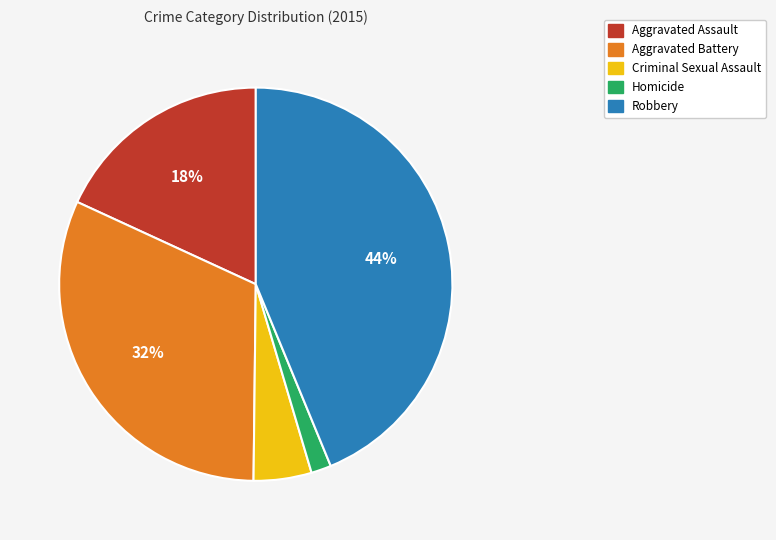

What percentage is the Aggravated Battery slice, to the nearest percent?

32%